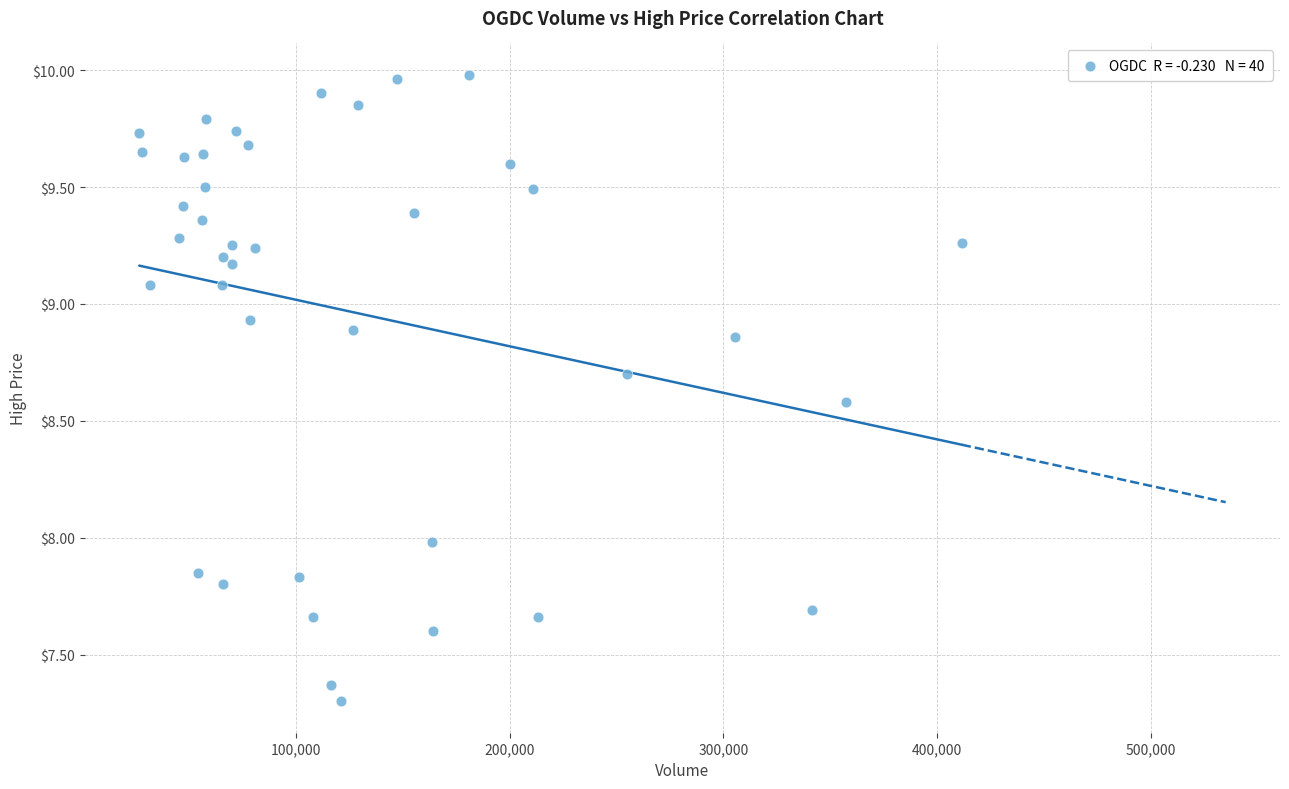

What is the range of X values (max minus min)?

384841.0